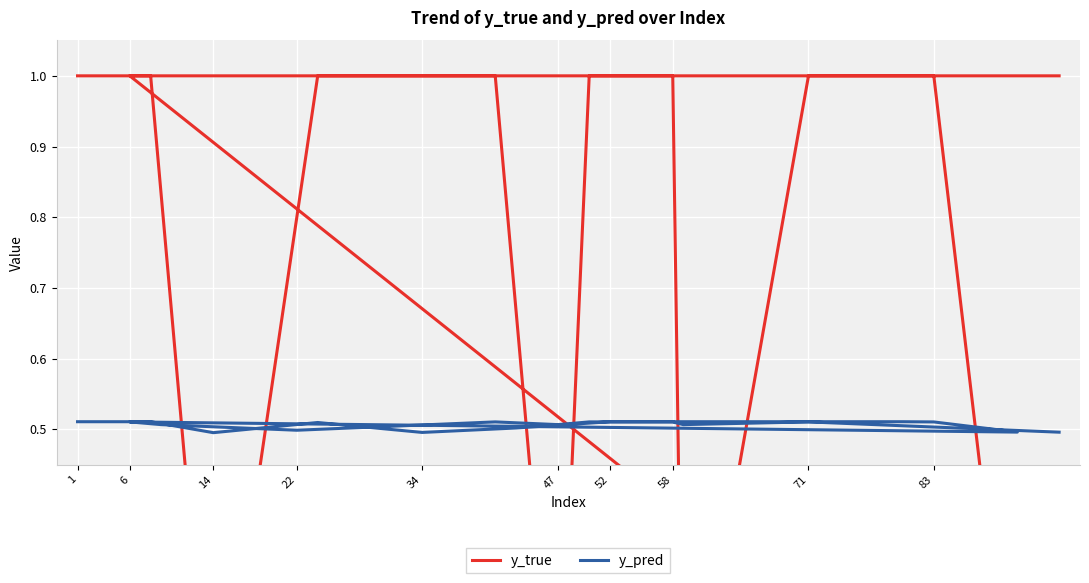

What is the value of the y_true point at the 14th from the left?

1.0